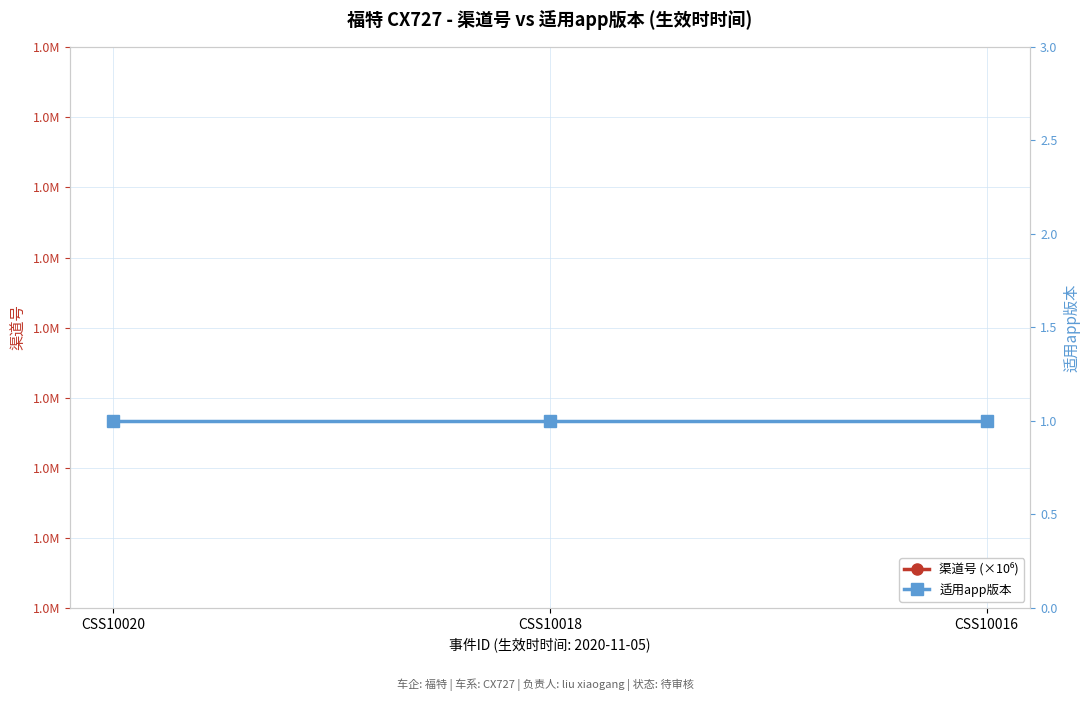

Rank the series at CSS10018 from lowest to highest value.

适用app版本, 渠道号 (×10⁶)